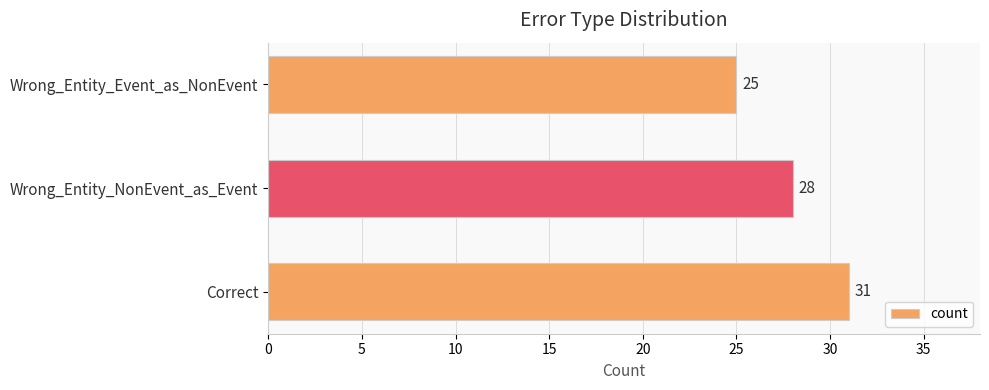

Count the values in the range 25 to 31.

3